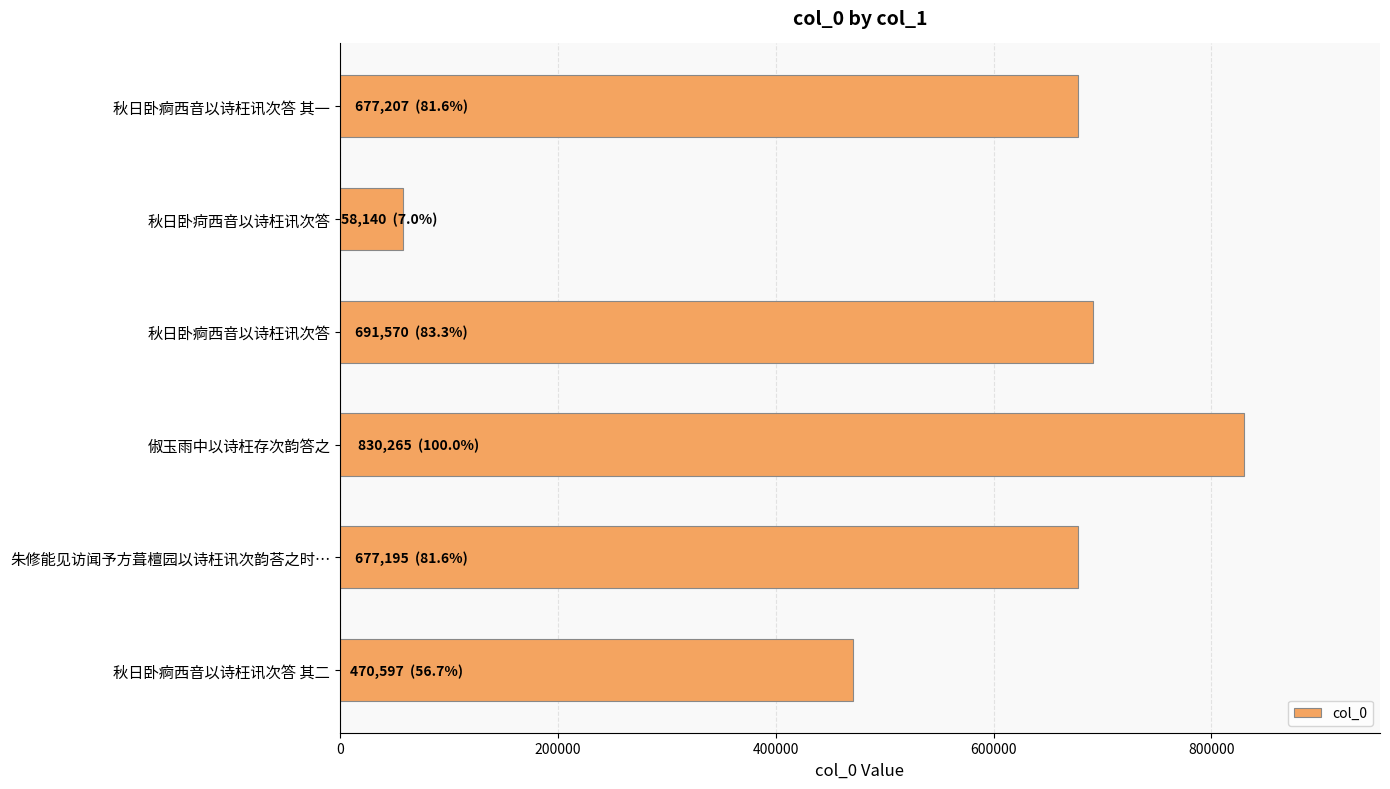

How many values are below 677207?

3